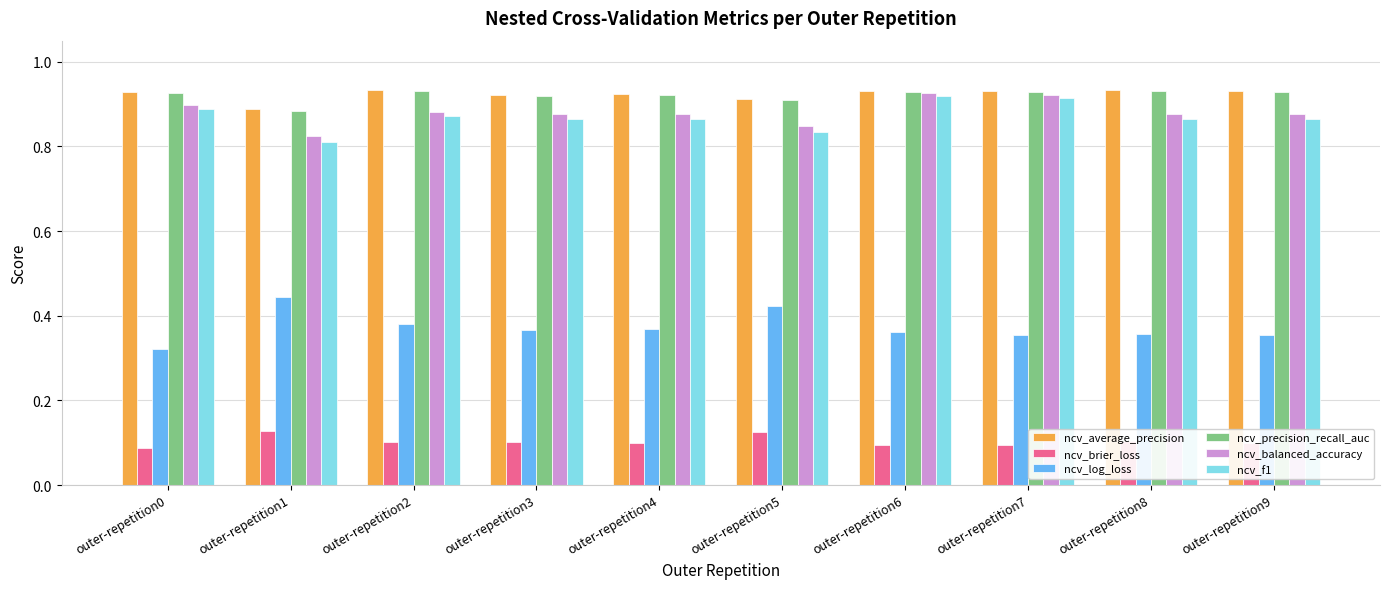

What is the sum of the ncv_precision_recall_auc values at outer-repetition6 and outer-repetition8?

1.9